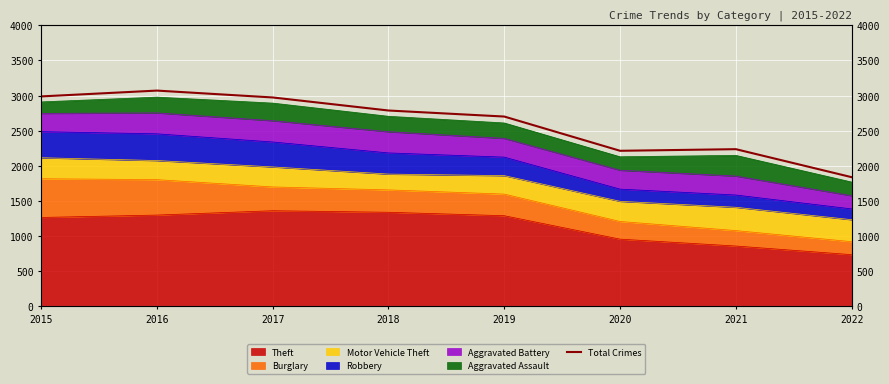

The chart shows a value of 2787 at 2018. True or false?

True